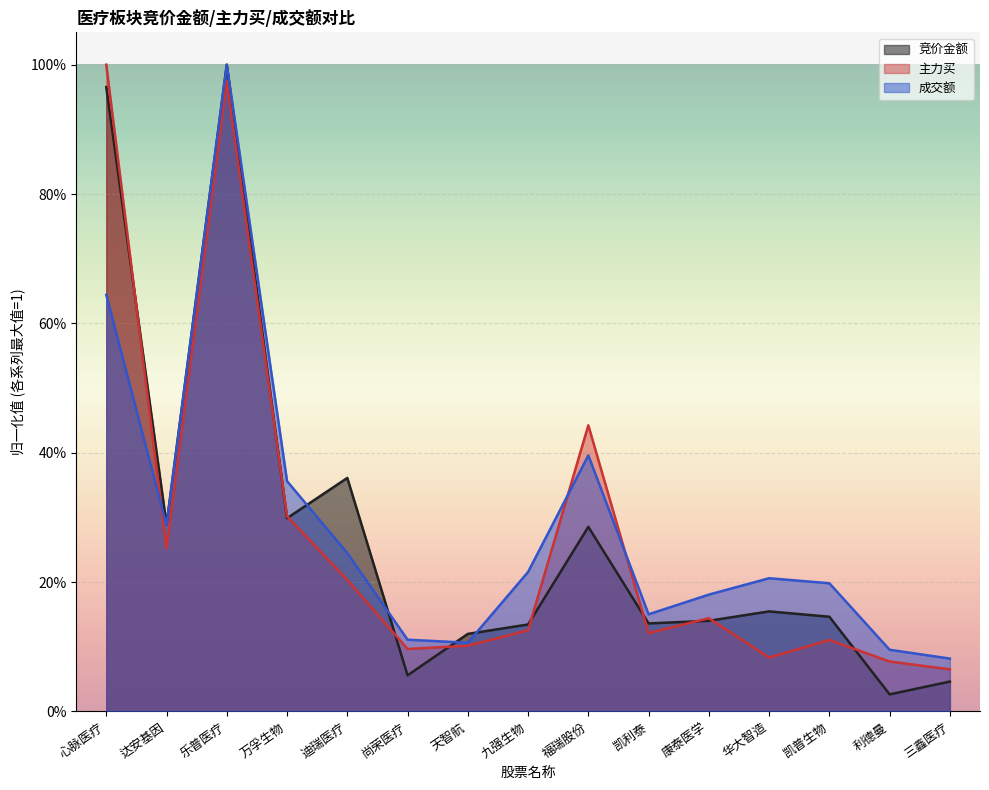

Is it true that 竞价金额 equals 0.1 at 华大智造?

False